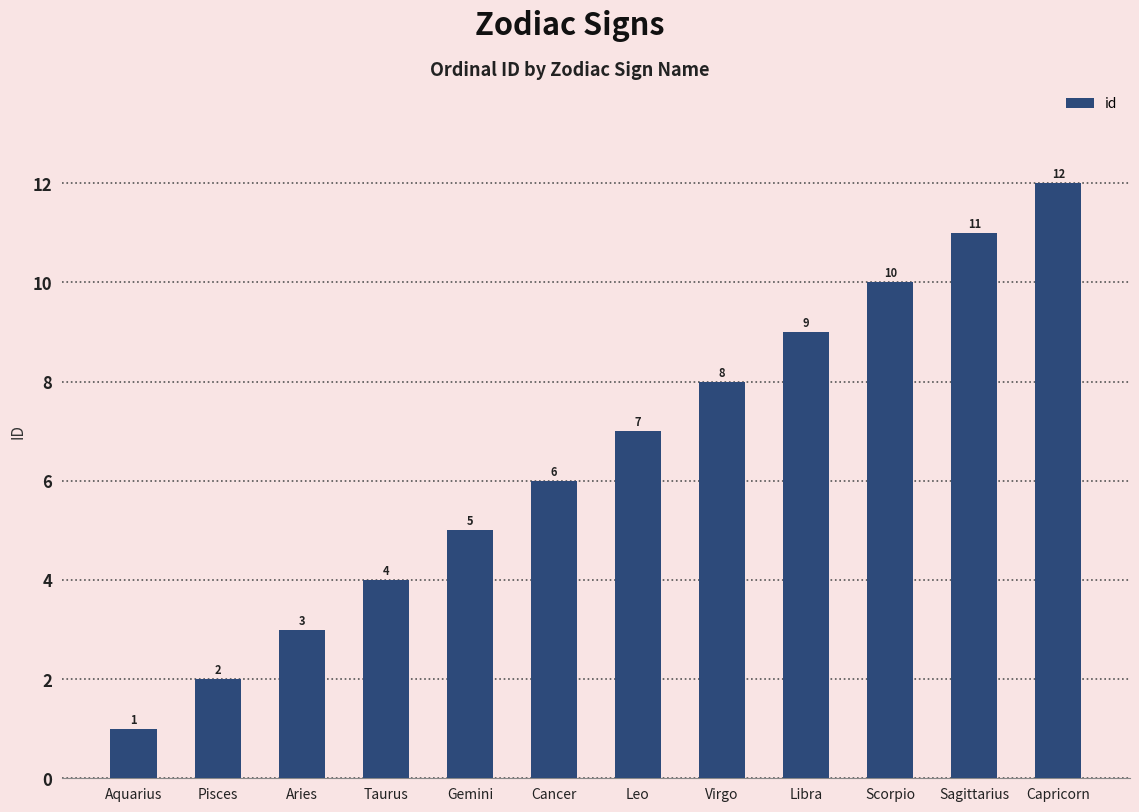

Where is the data nearest to the value 6?

Cancer